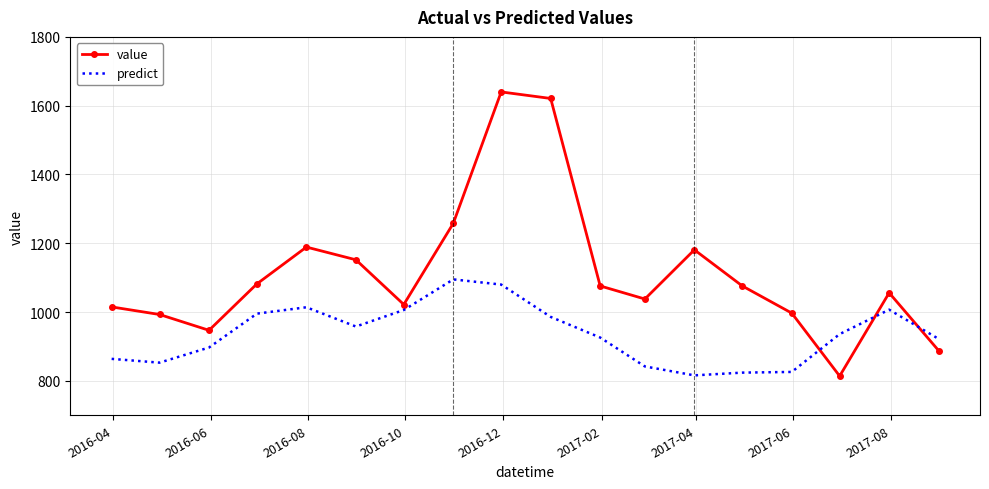

Which series has the largest range (max minus min)?

value